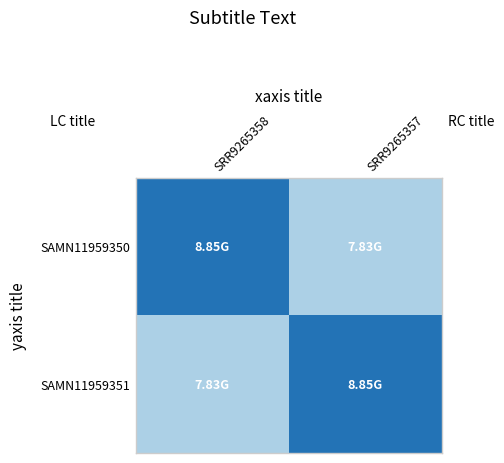

What is the minimum value shown in the chart?

7828109682